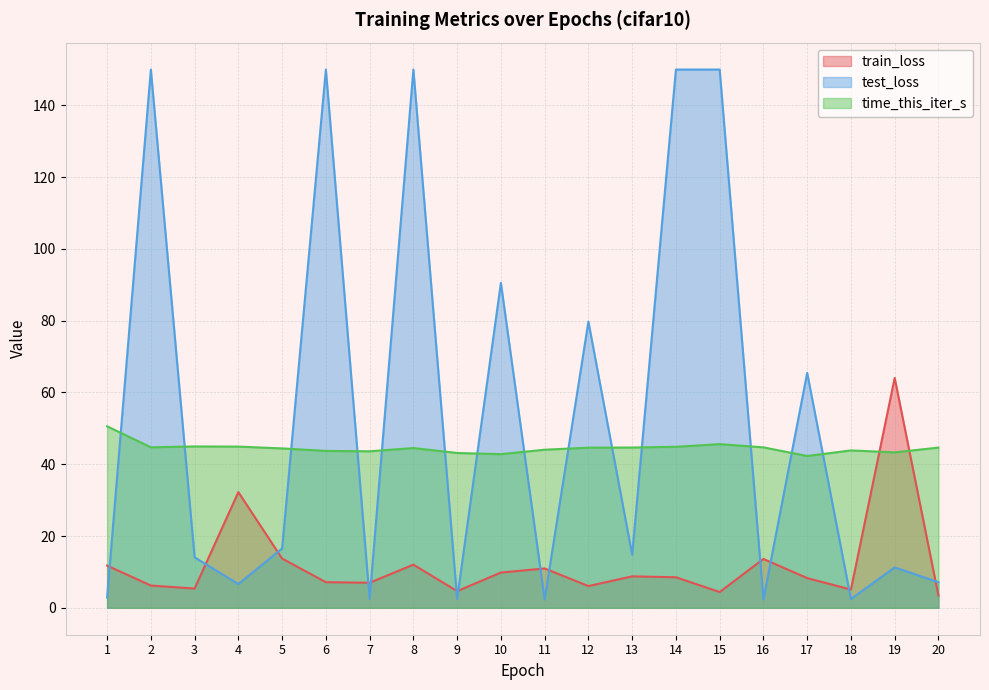

Which series has the widest spread of values?

test_loss